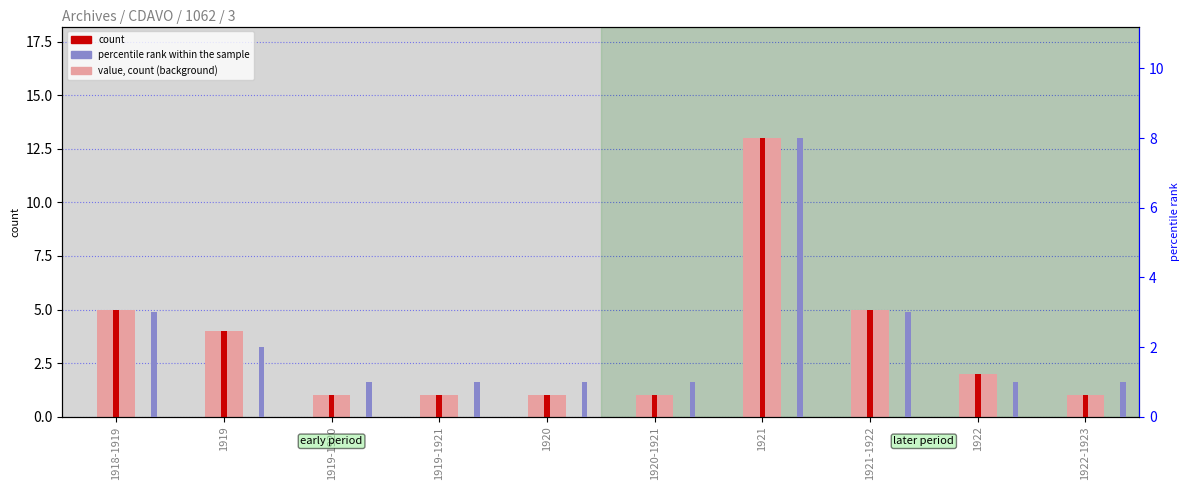

What is the average value of the percentile rank within the sample series?

2